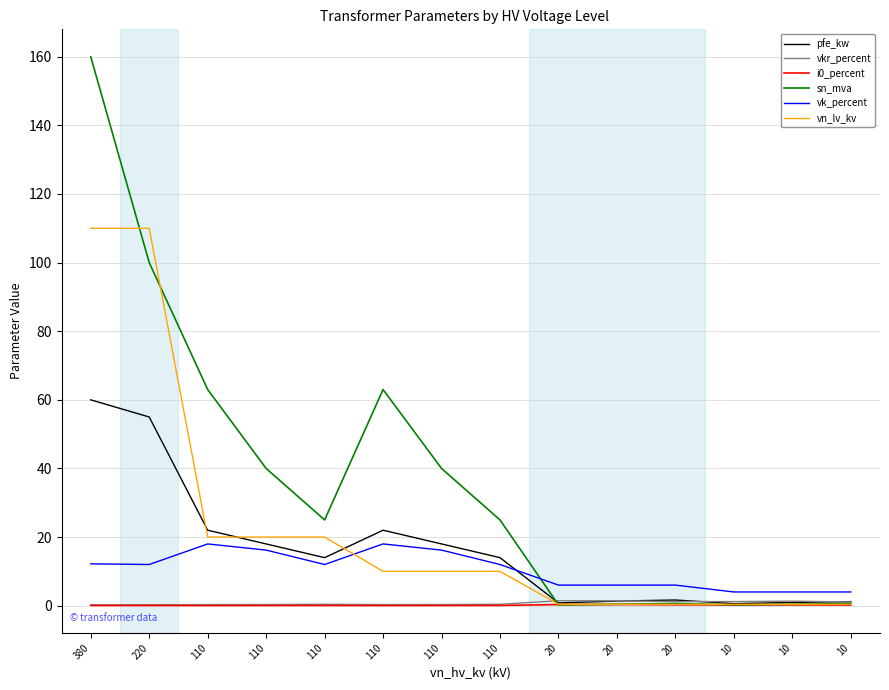

How many categories are shown in the chart?

14